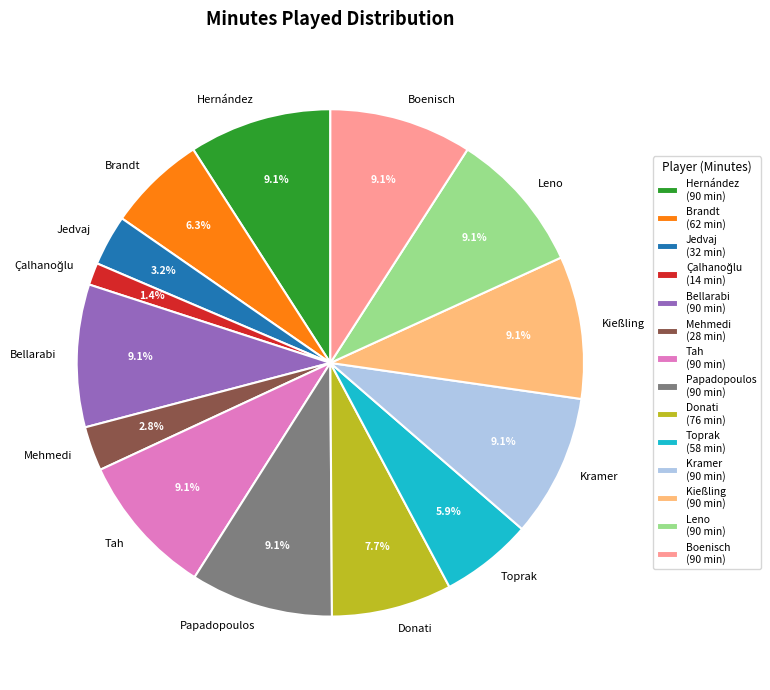

Count the number of slices in the pie.

14